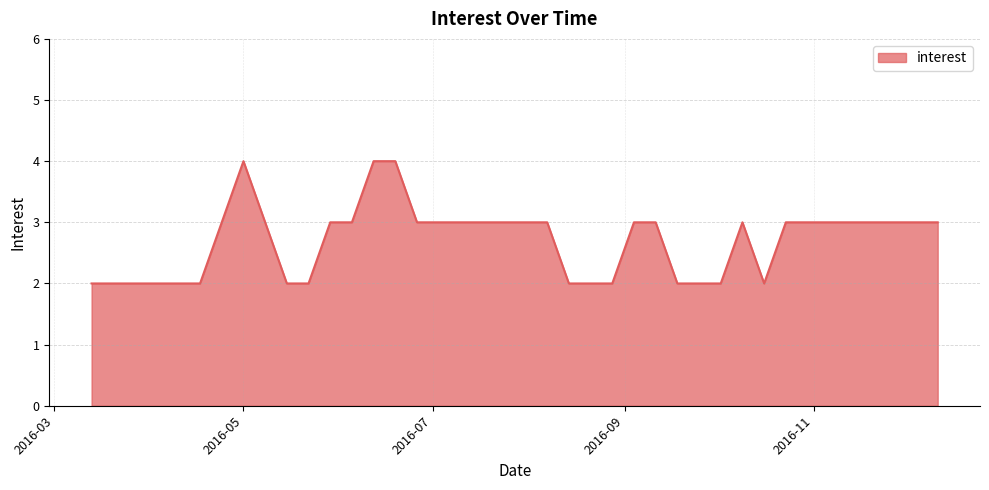

Where is the first local maximum?

2016-05